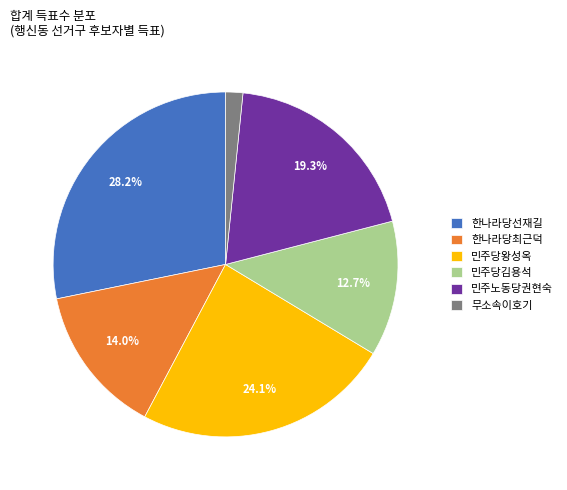

Which slice is the largest?

한나라당선재길